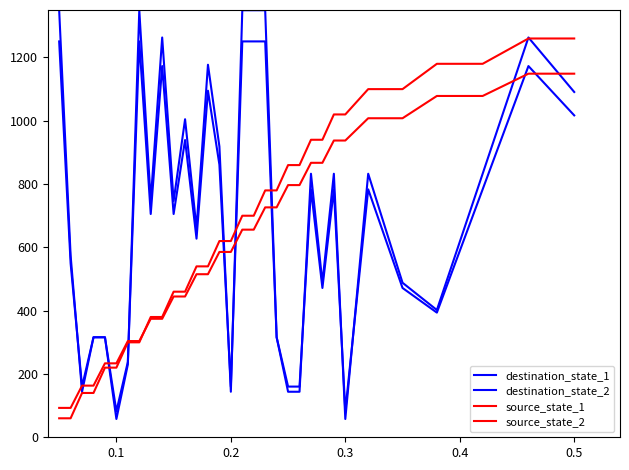

How many lines are shown in the chart?

4